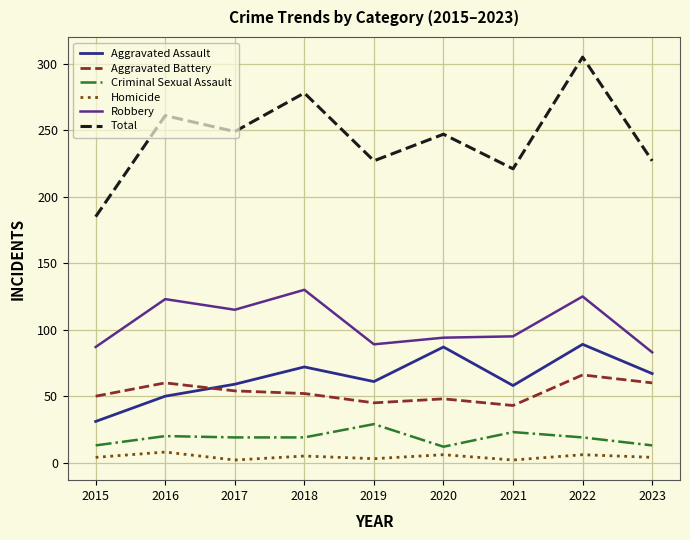

Rank the series by their maximum value, from highest to lowest.

Total, Robbery, Aggravated Assault, Aggravated Battery, Criminal Sexual Assault, Homicide